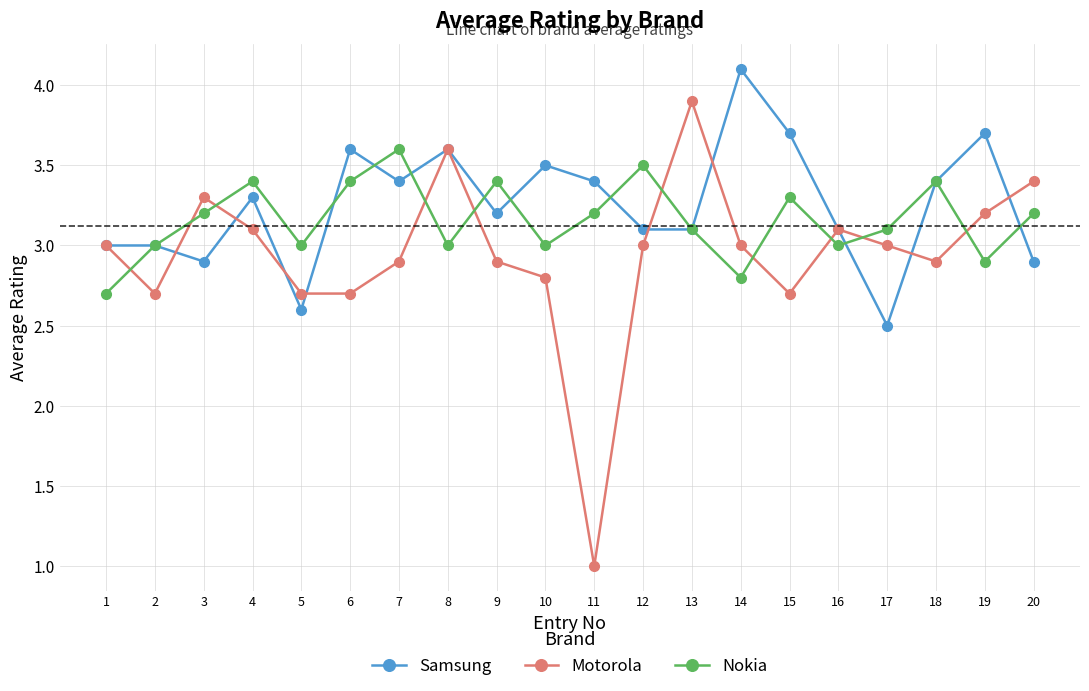

Which category has the lowest value in the Samsung series?

17